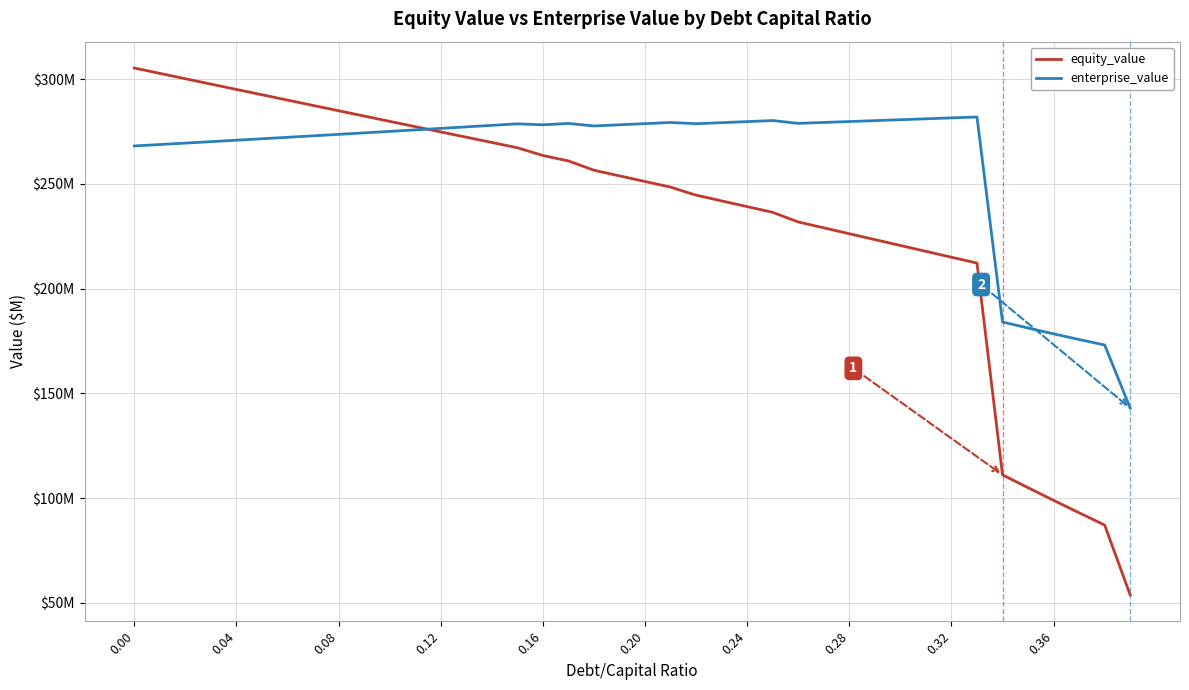

Which series ends up on top after the final intersection of equity_value and enterprise_value?

enterprise_value